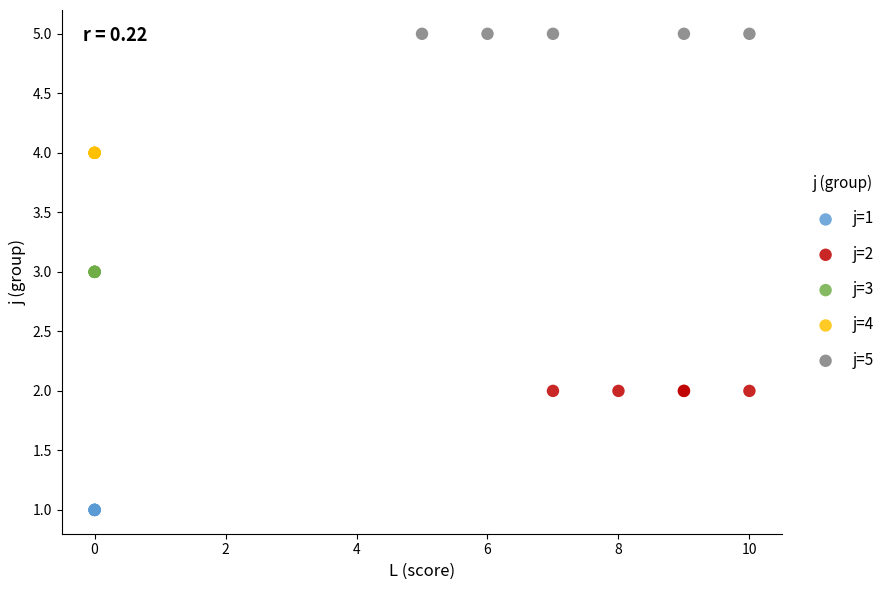

Which series contains the lowest Y value?

j=1